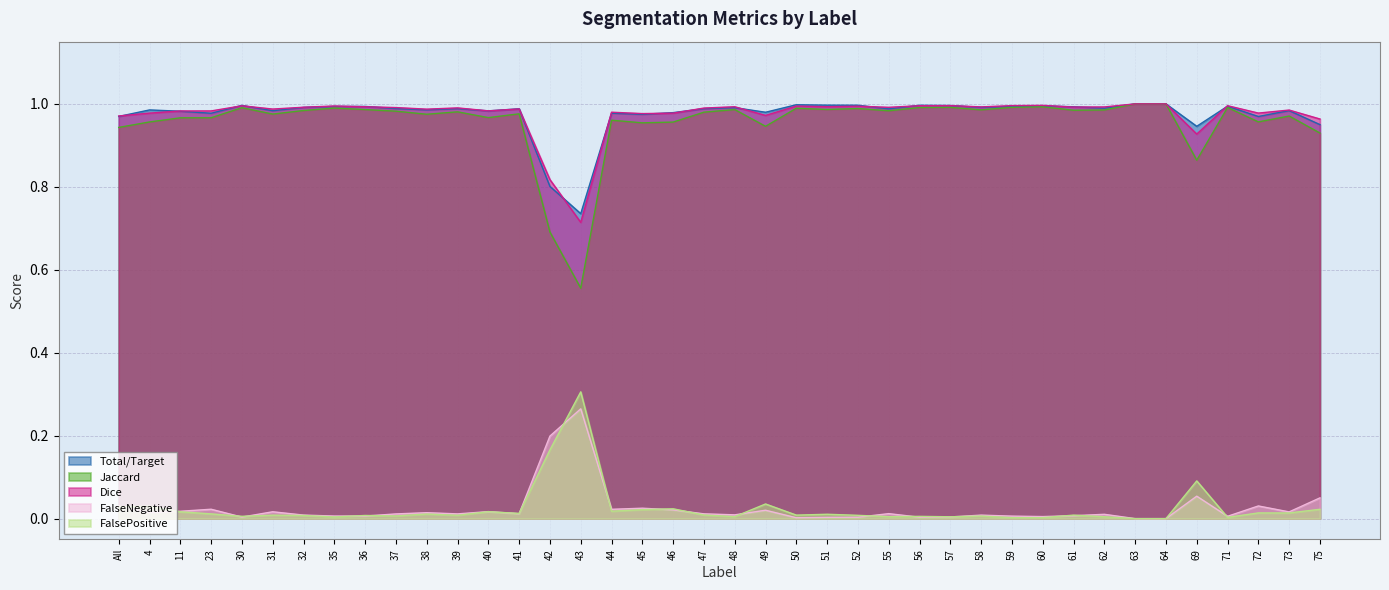

Which category has the highest value across all series?

63